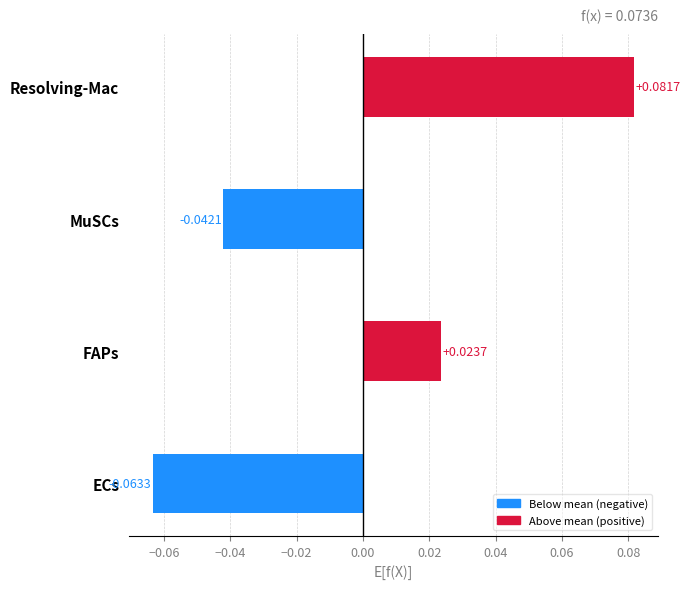

At which label is the value closest to 0?

FAPs